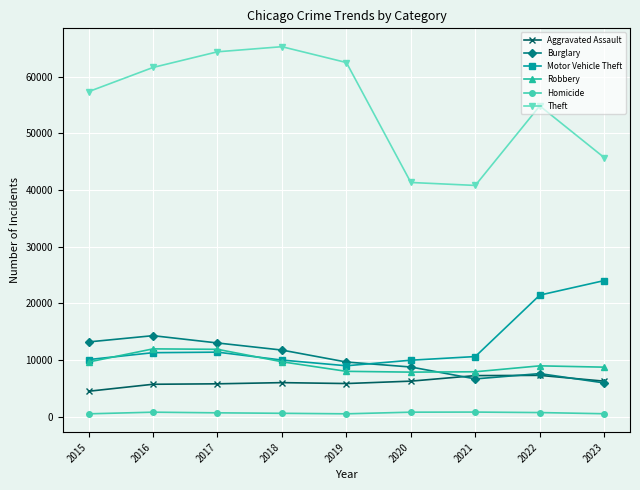

What is the maximum value shown in the chart?

65287